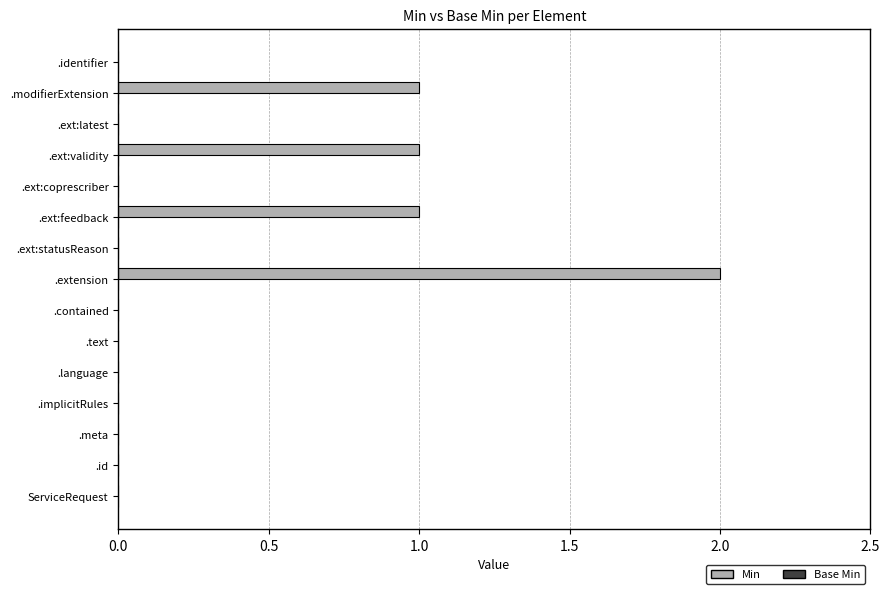

How many series are shown in this chart?

1